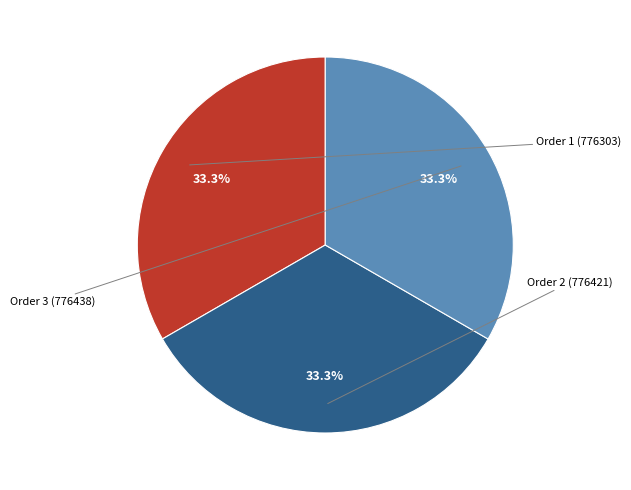

Which category has the biggest portion of the pie?

Order 3 (776438)